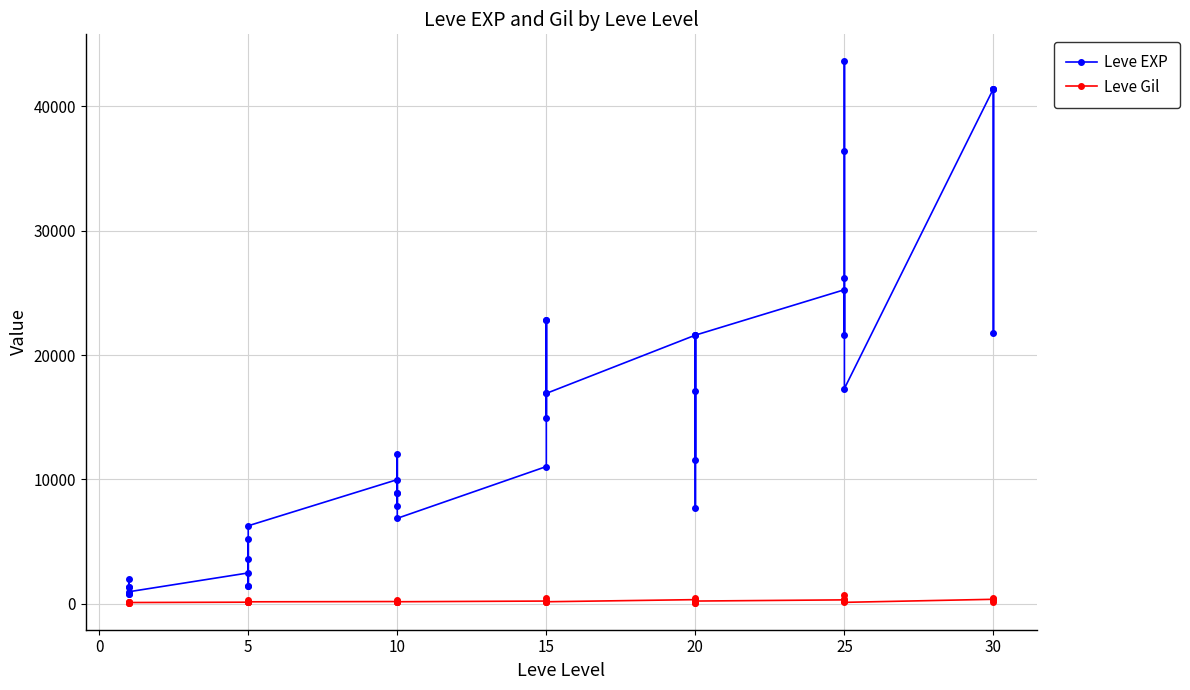

What is the smallest value displayed?

101